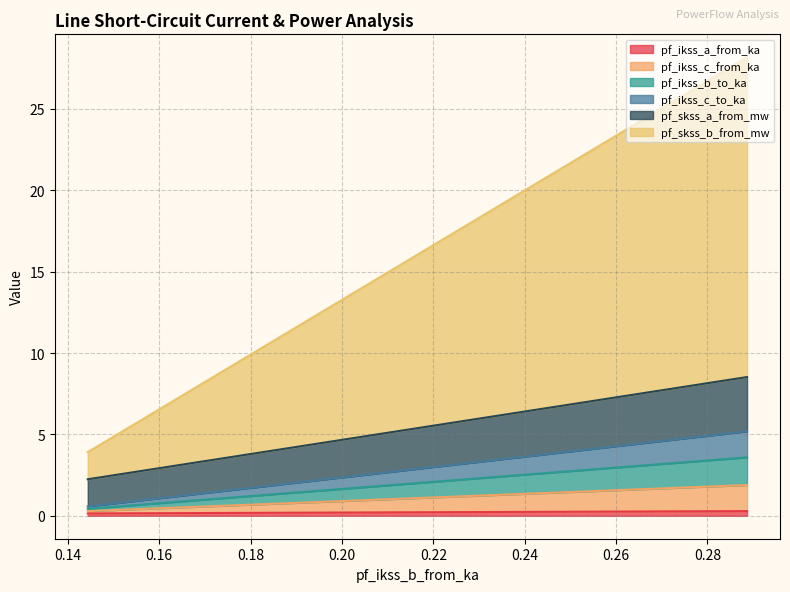

What are all the series names shown in the legend?

pf_ikss_a_from_ka, pf_ikss_c_from_ka, pf_ikss_b_to_ka, pf_ikss_c_to_ka, pf_skss_a_from_mw, pf_skss_b_from_mw